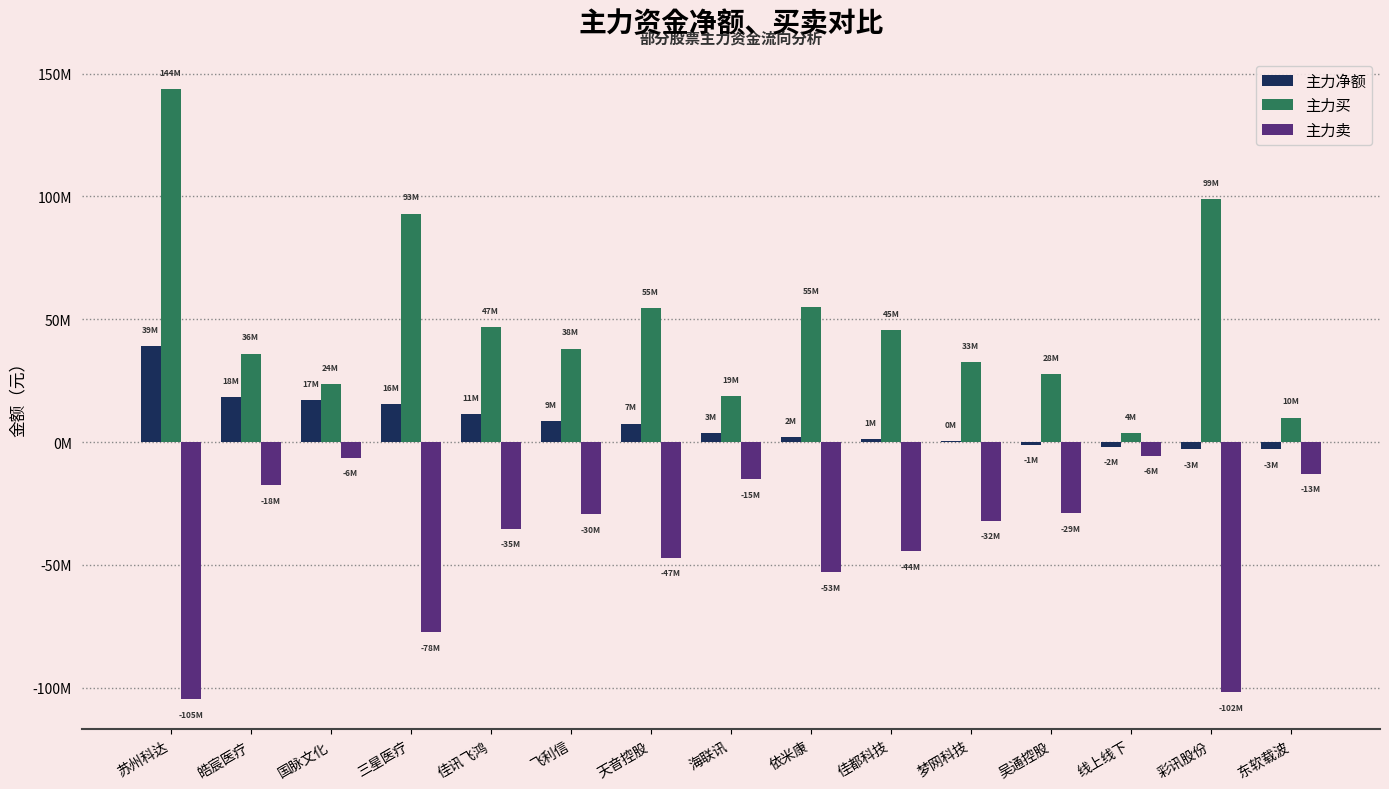

Are the bars grouped side by side (vs. stacked)?

Yes